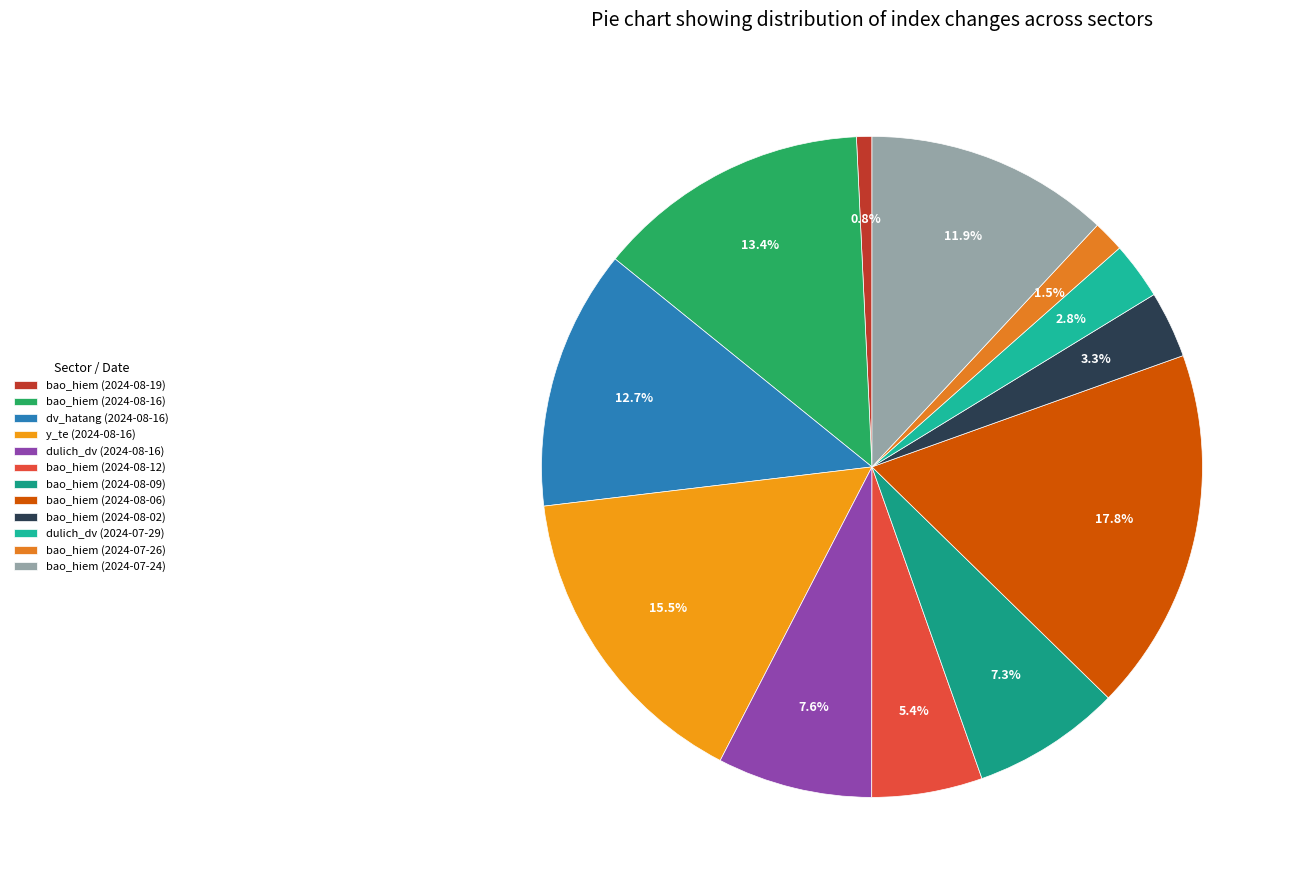

How many slices are in this pie chart?

12